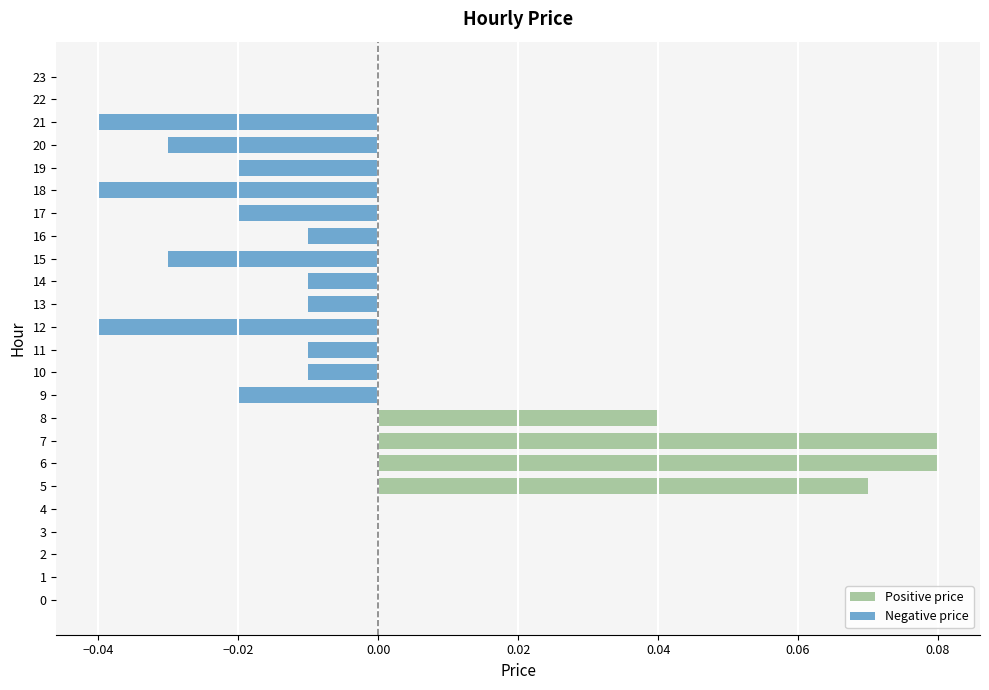

How many categories are shown in the chart?

24